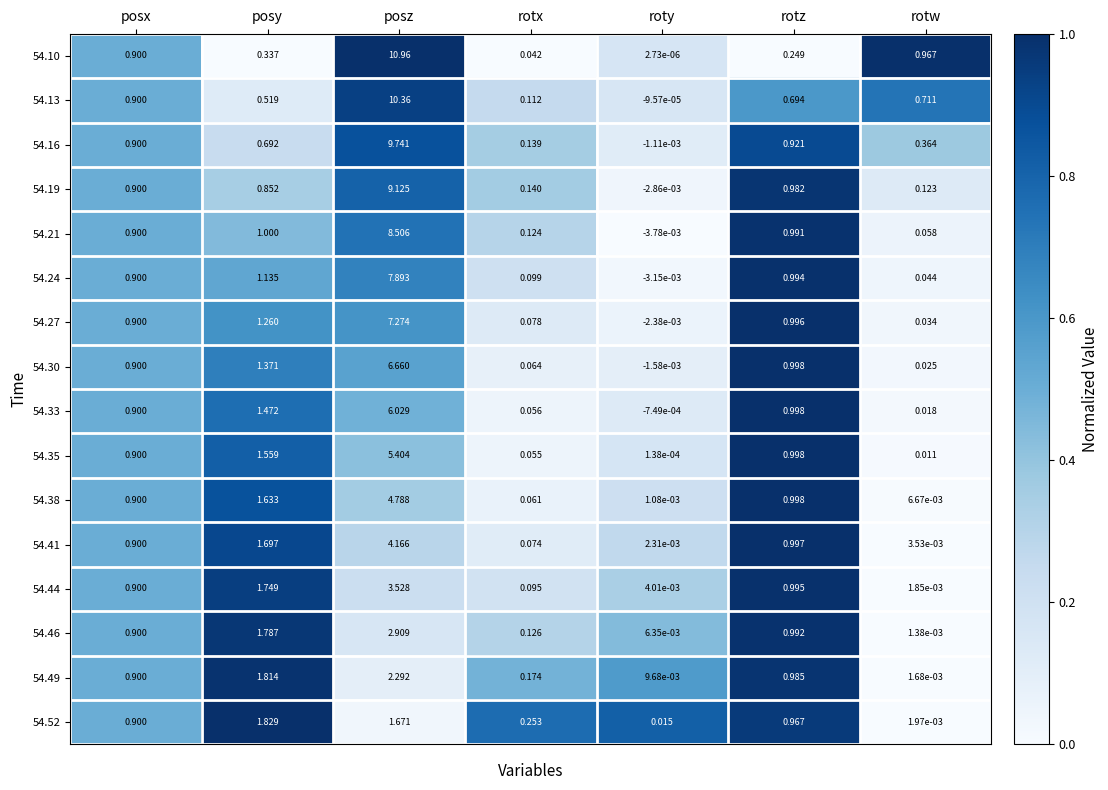

Which label corresponds to the smallest value in the chart?

roty